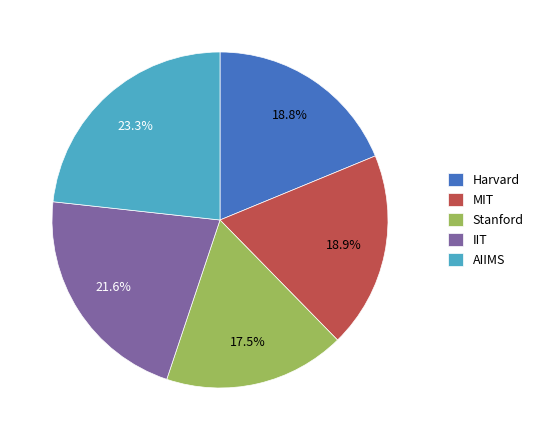

Does MIT account for over 50% of the chart?

No